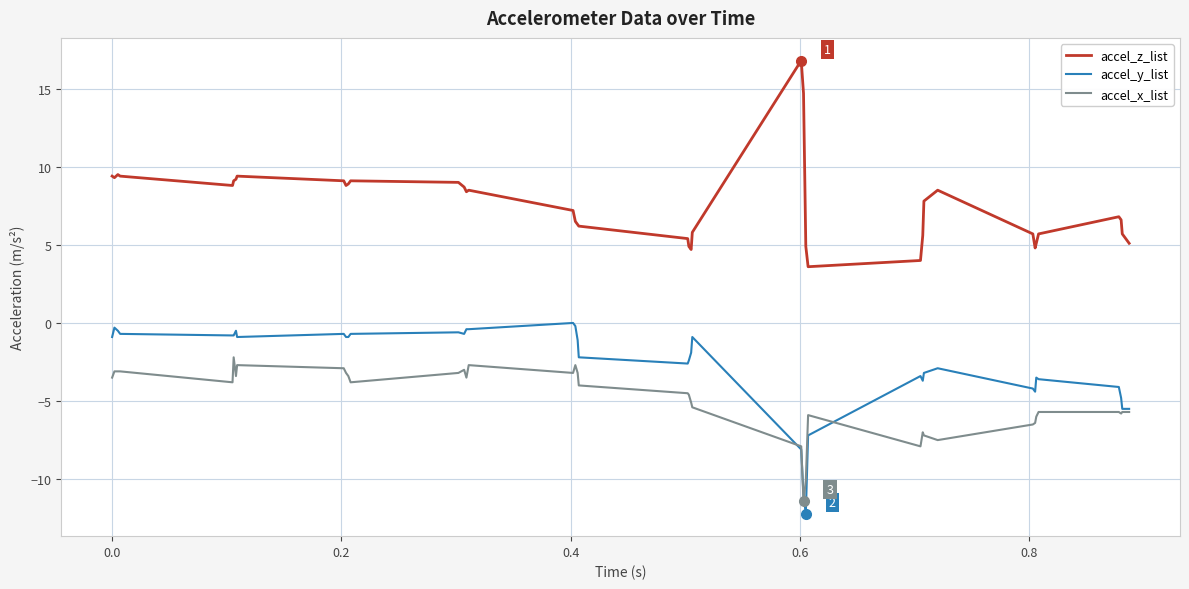

List the series in order of their peak value, highest first.

accel_z_list, accel_y_list, accel_x_list